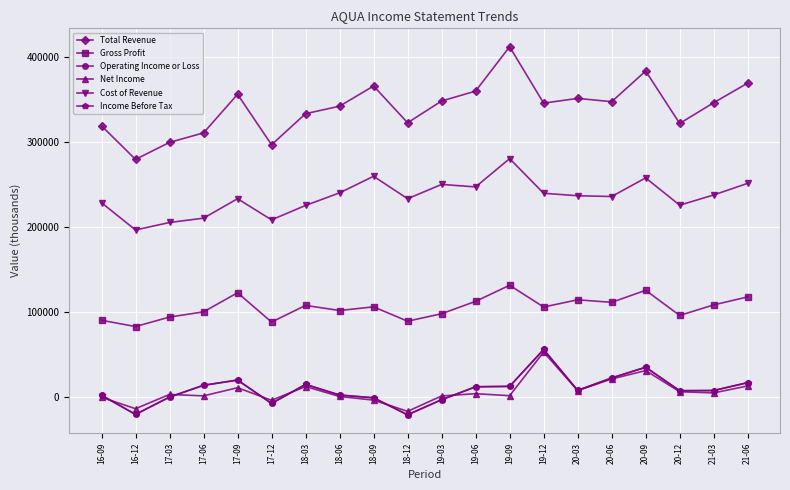

What is the total value across all series at 16-09?

643000